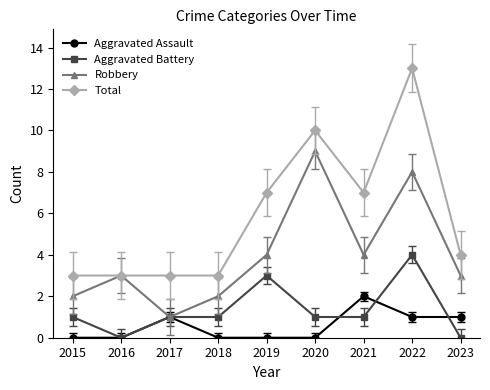

True or false: Aggravated Assault and Total cross at least once.

False